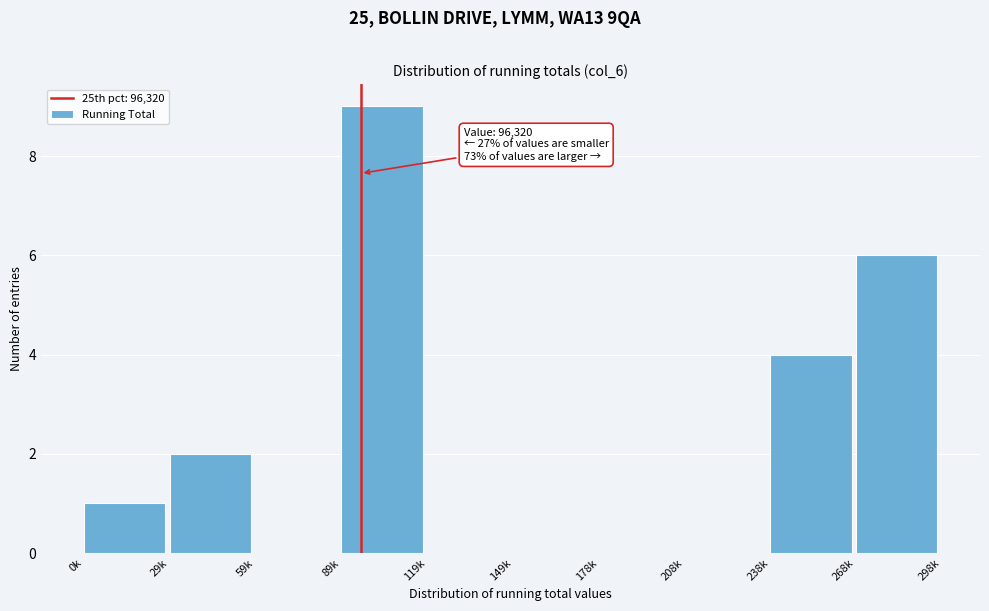

Reading right to left, list all the values displayed in this chart.

268k=6	238k=4	208k=0	178k=0	149k=0	119k=0	89k=9	59k=0	29k=2	0k=1